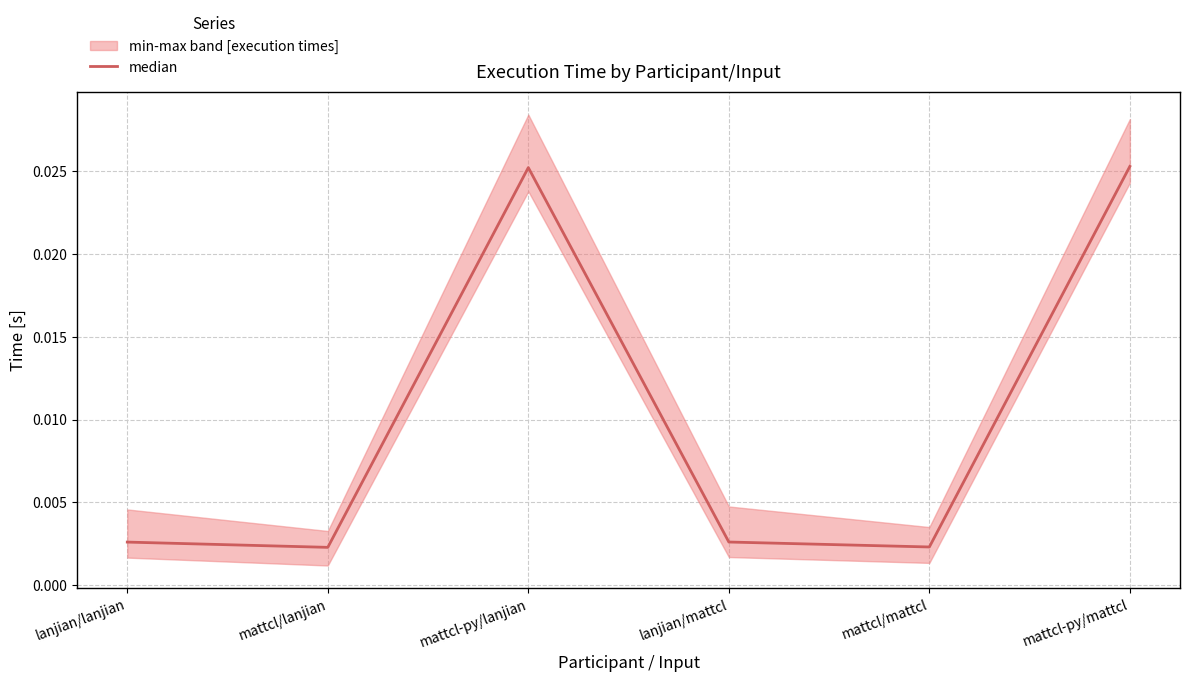

Rank the categories by value from highest to lowest.

mattcl-py/mattcl, mattcl-py/lanjian, lanjian/mattcl, lanjian/lanjian, mattcl/mattcl, mattcl/lanjian